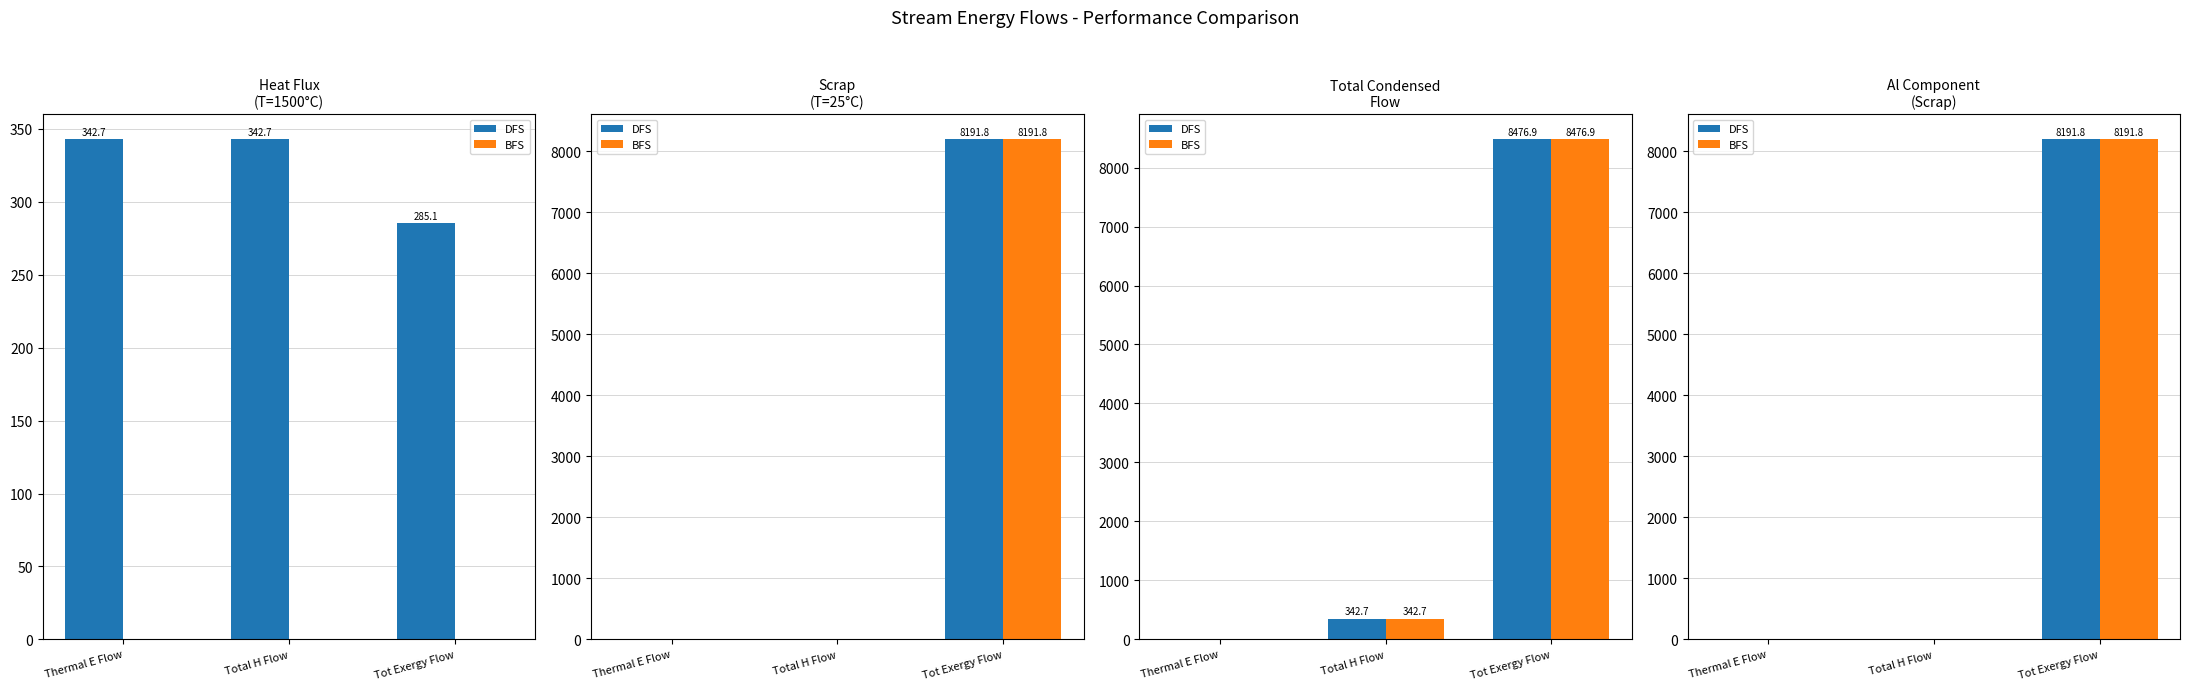

Rank the categories by BFS value from lowest to highest.

Thermal E Flow, Total H Flow, Tot Exergy Flow